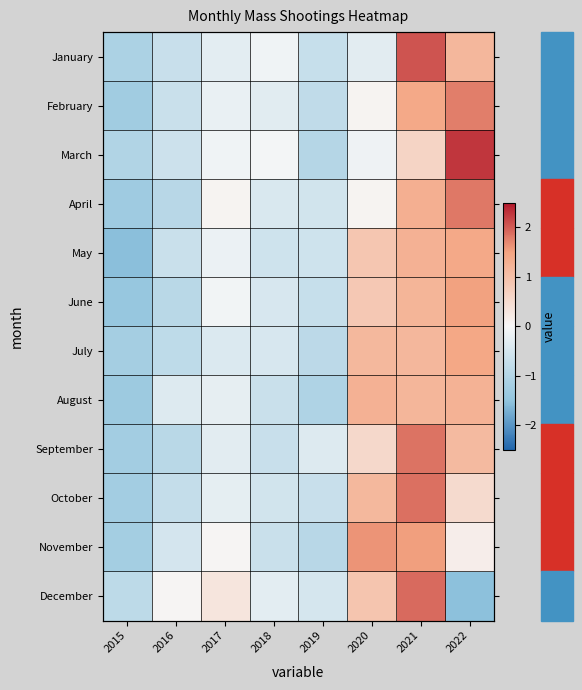

The value of November at 2017 is 0.1. True or false?

False